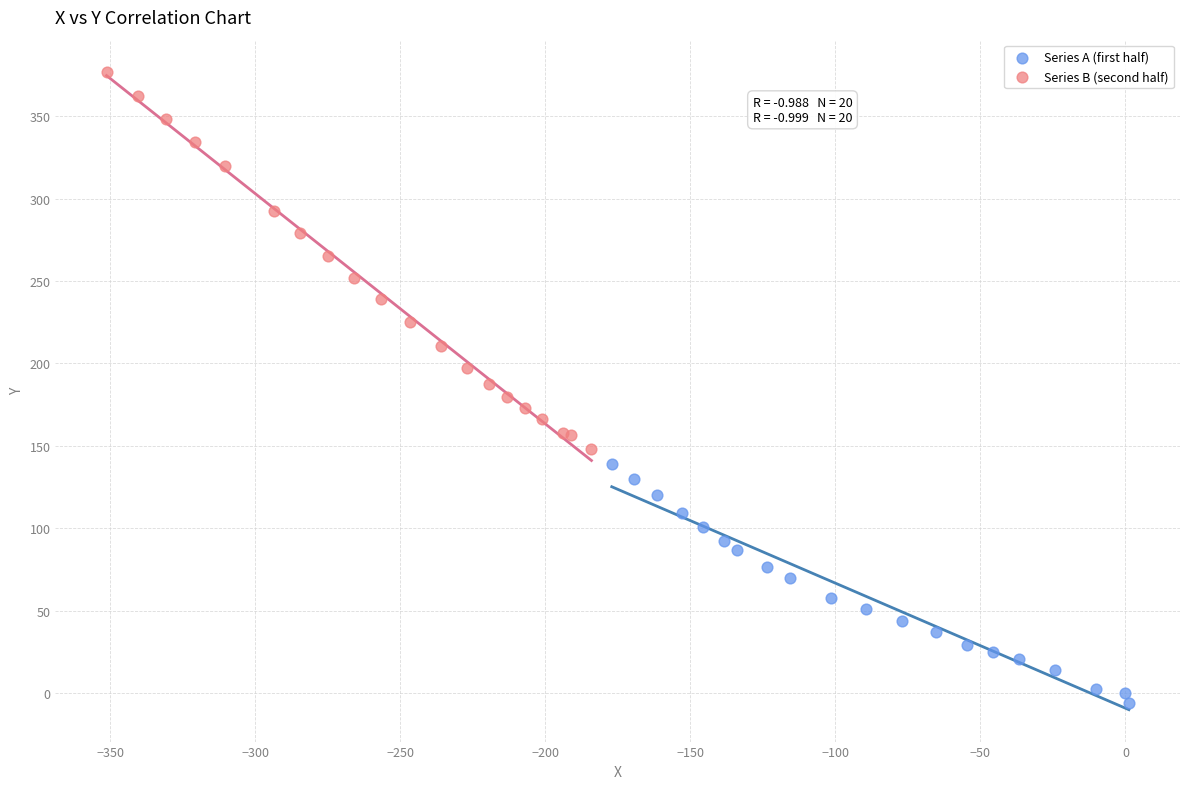

Which series reaches the maximum Y coordinate?

Series B (second half)